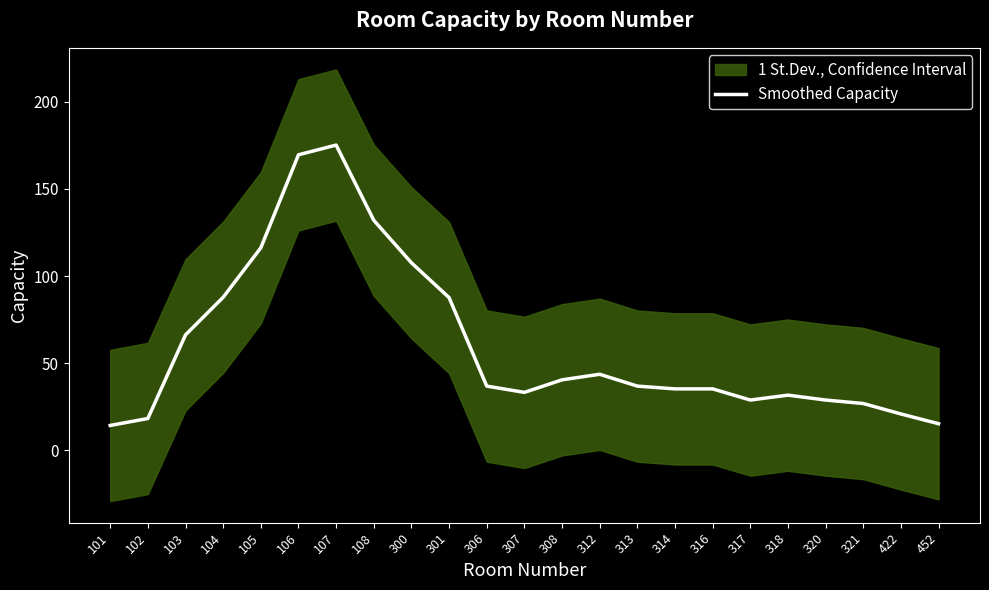

List the labels in order of value, largest first.

107, 106, 108, 105, 300, 104, 301, 103, 312, 308, 306, 313, 314, 316, 307, 318, 320, 317, 321, 422, 102, 452, 101